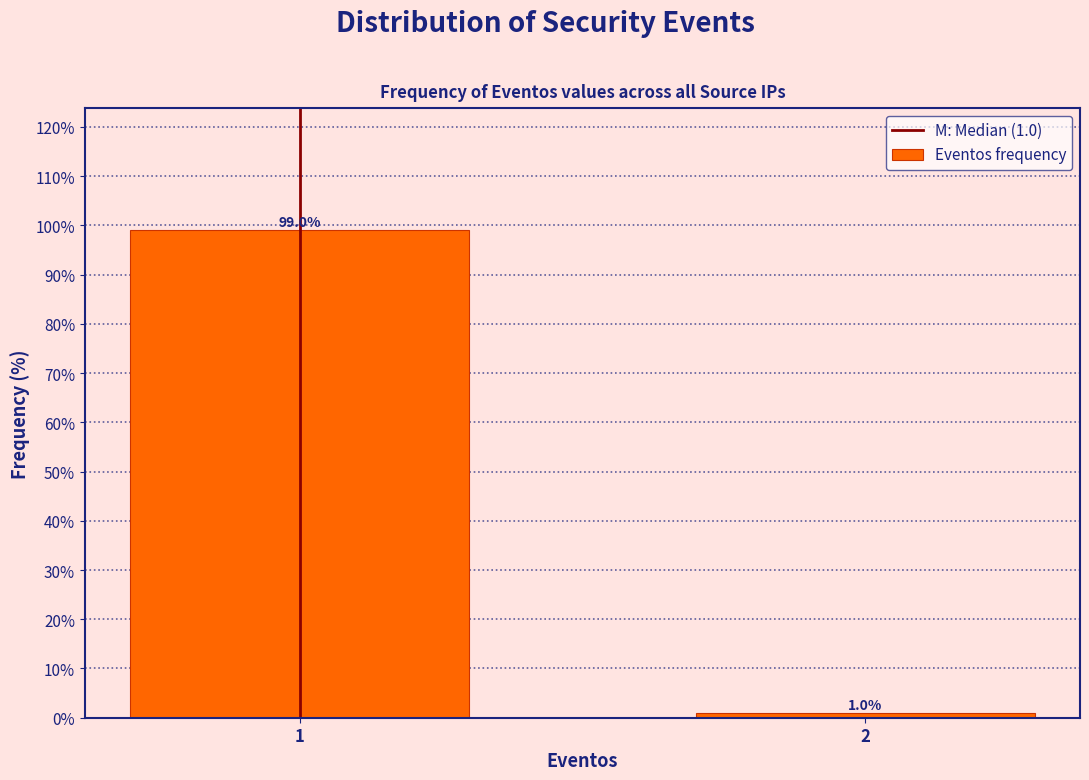

Reading left to right, list all the values displayed in this chart.

99.0	1.0